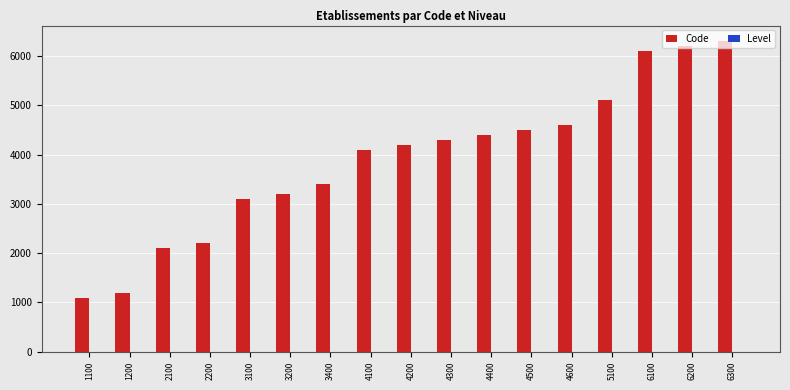

What is the sum of all Code values?

66100